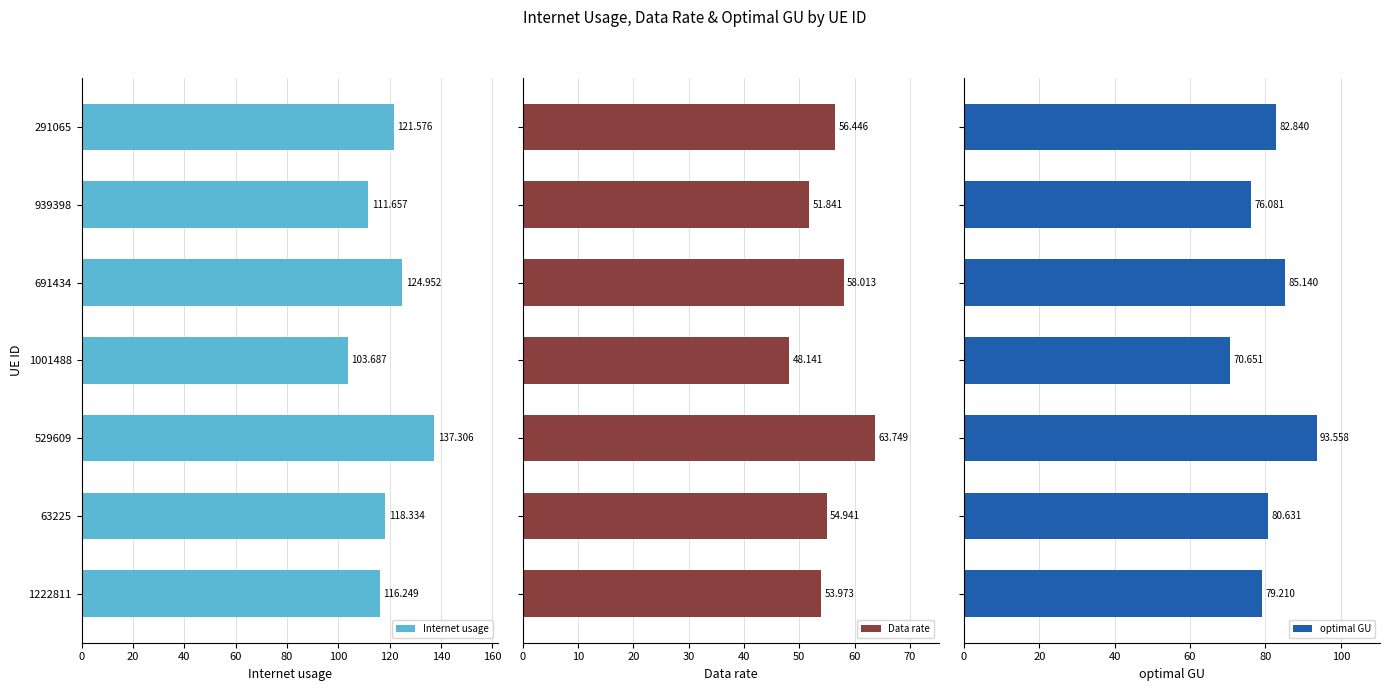

Which series has the largest total across all categories?

Internet usage